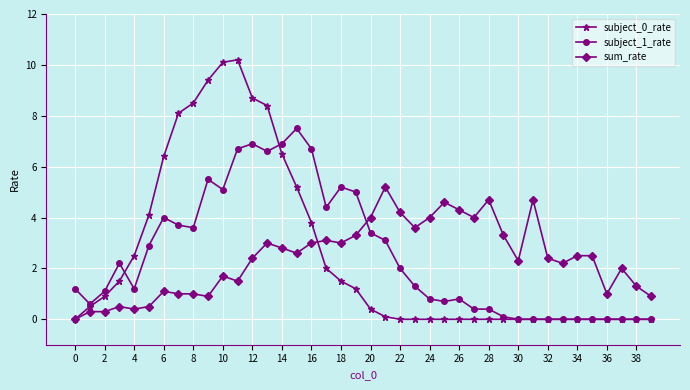

How many categories are shown in the chart?

40